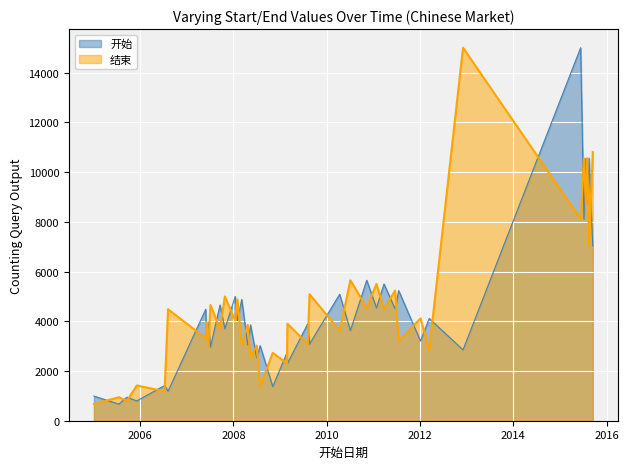

Between which two adjacent categories do 开始 and 结束 first intersect?

2005-01-04 and 2005-07-18